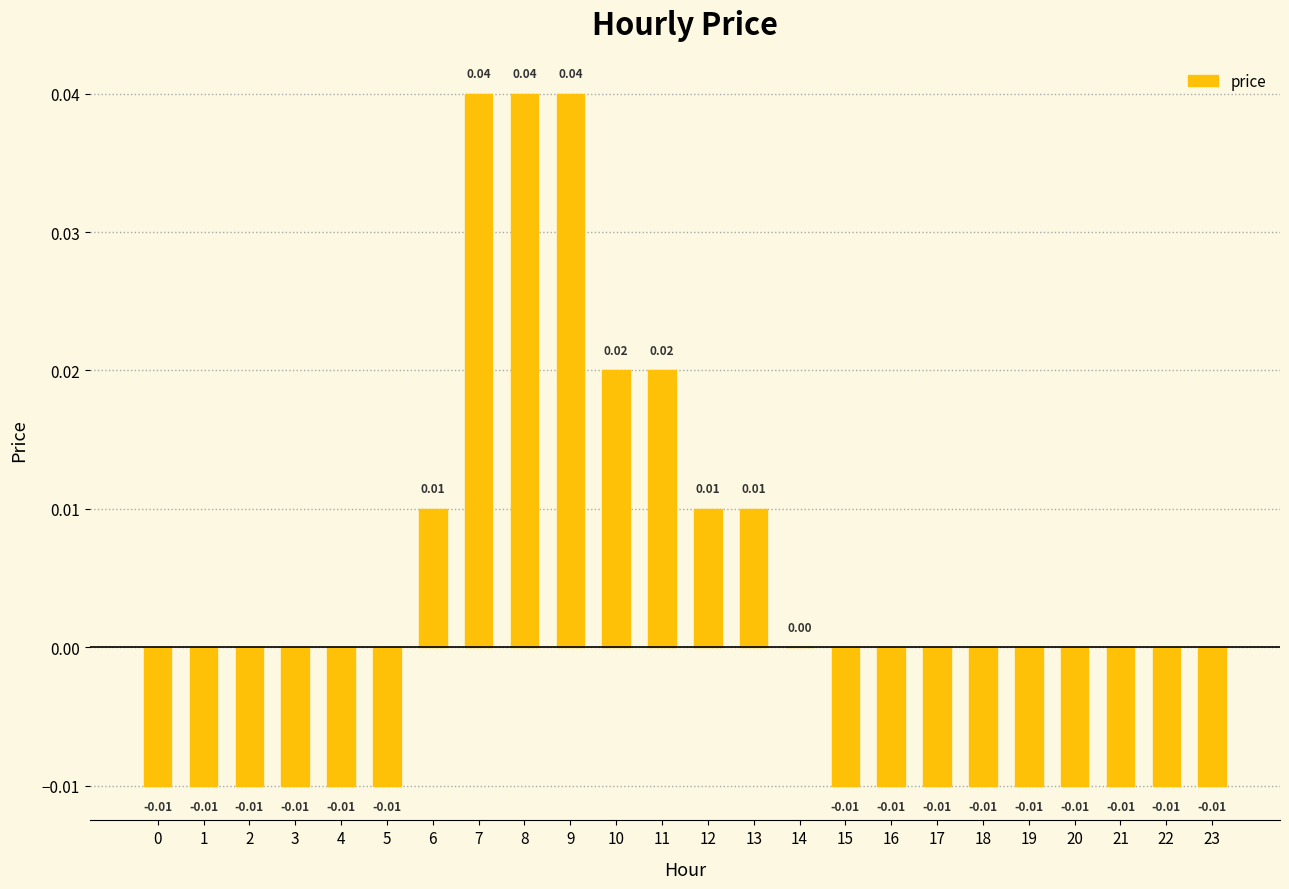

Which has a higher value, 11 or 15?

11